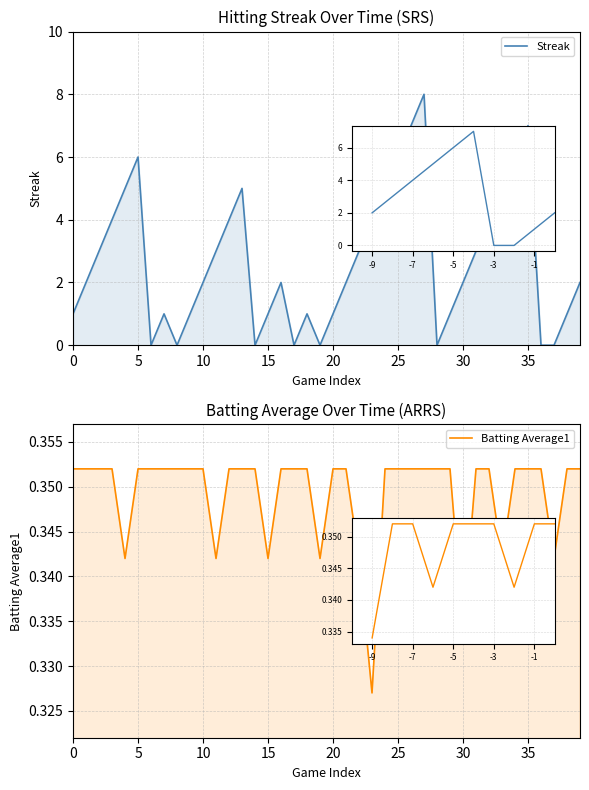

Read the Streak value at 33.

5.0